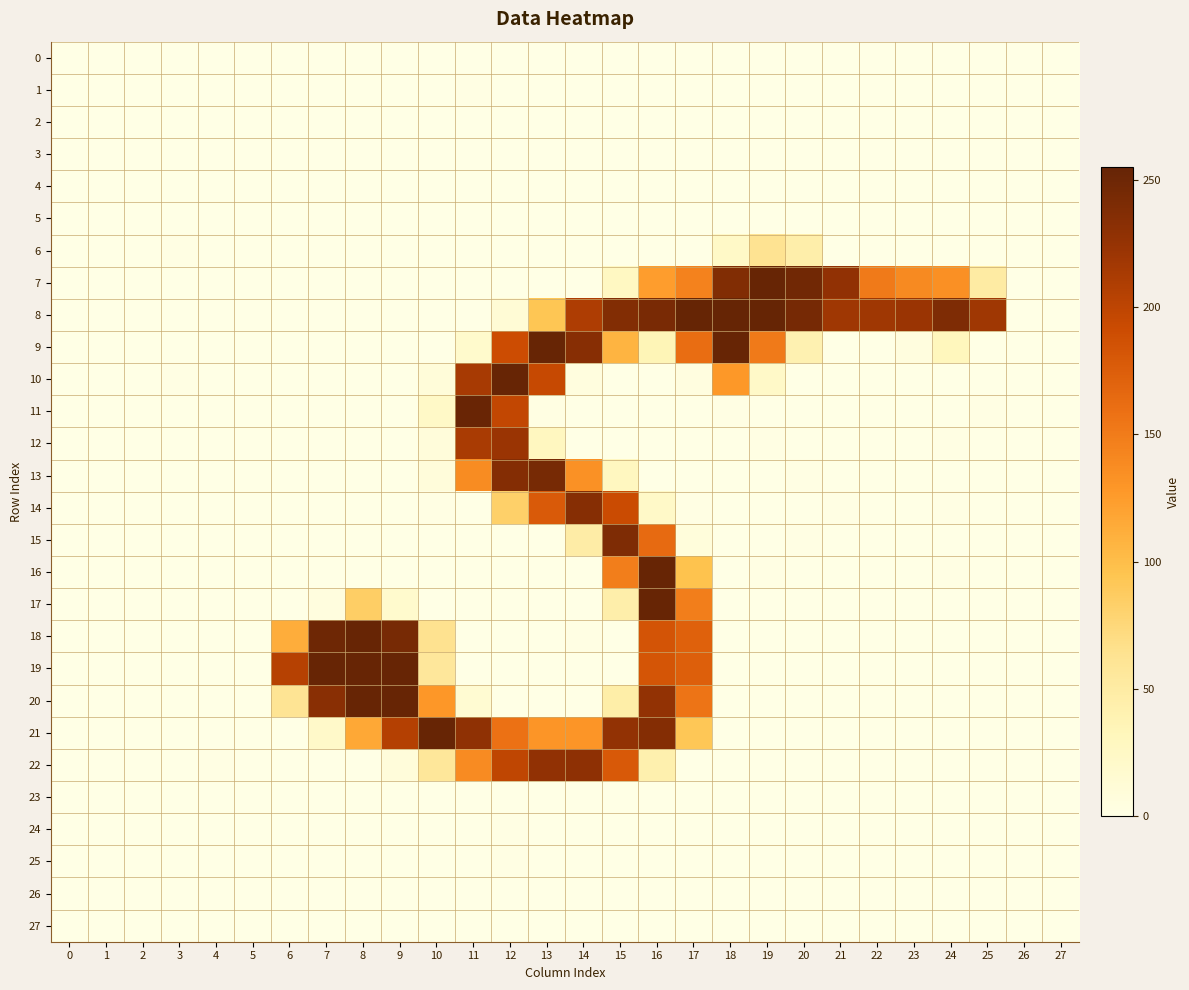

Count the number of data series in this chart.

28